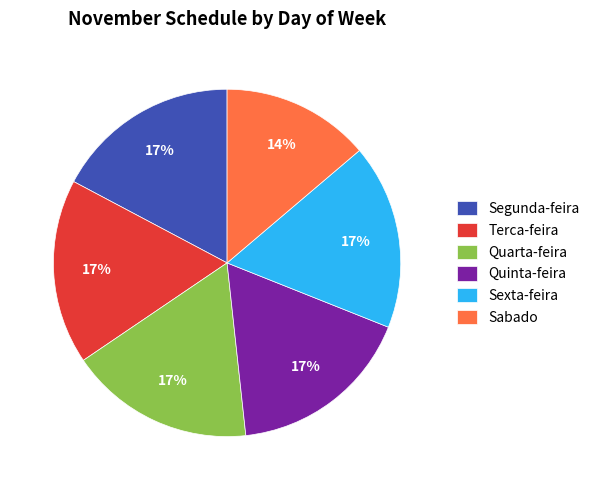

What is the ratio of the value at Quinta-feira to the value at Quarta-feira?

1.0